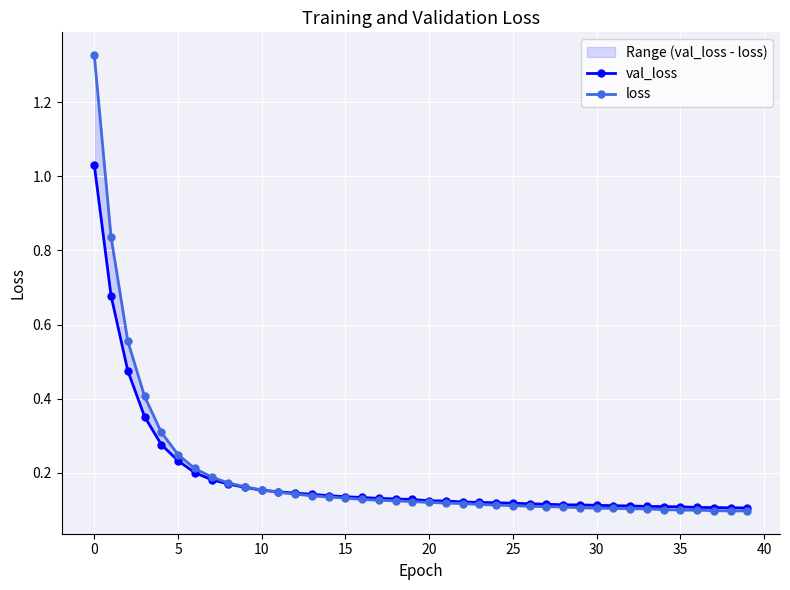

What is the smallest value displayed?

0.1